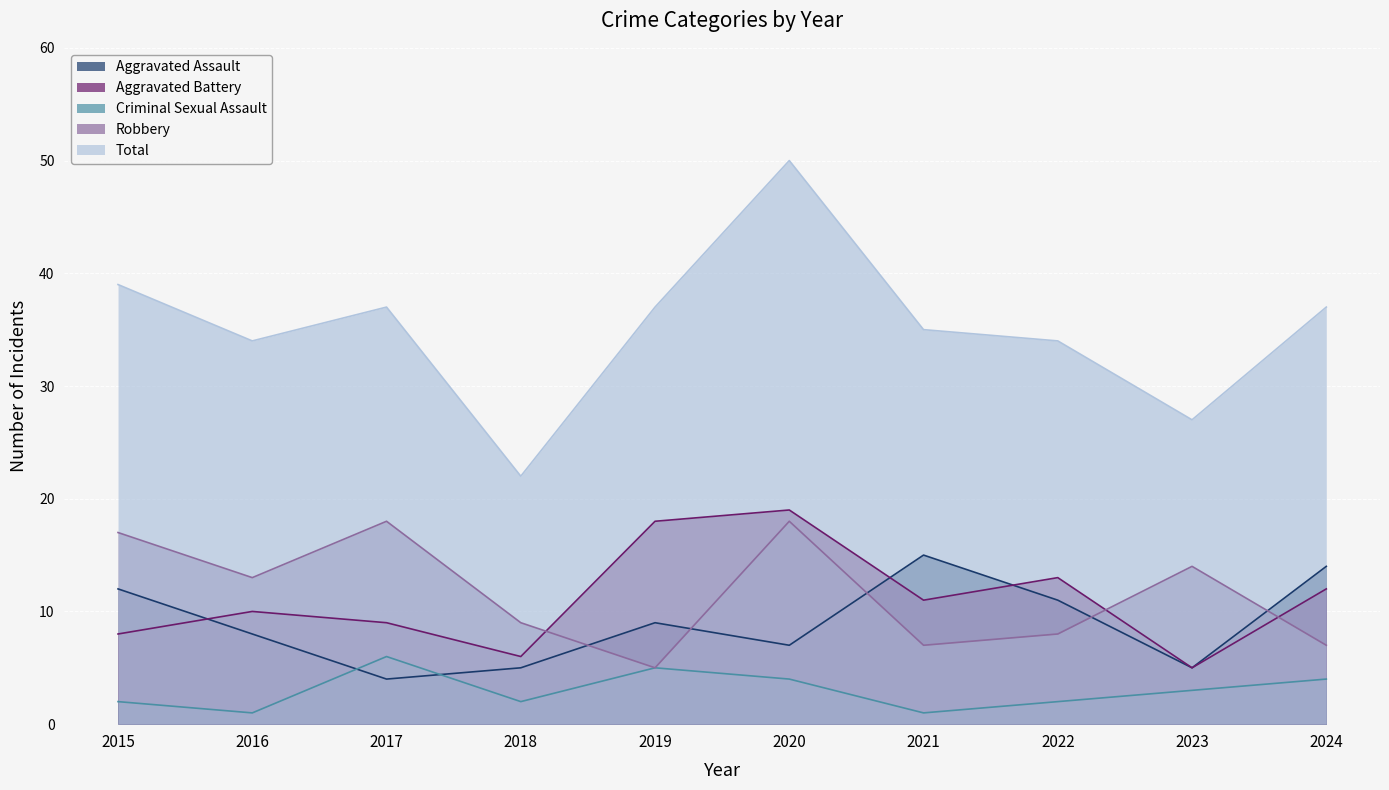

At which category is the sum across all series the highest?

2020